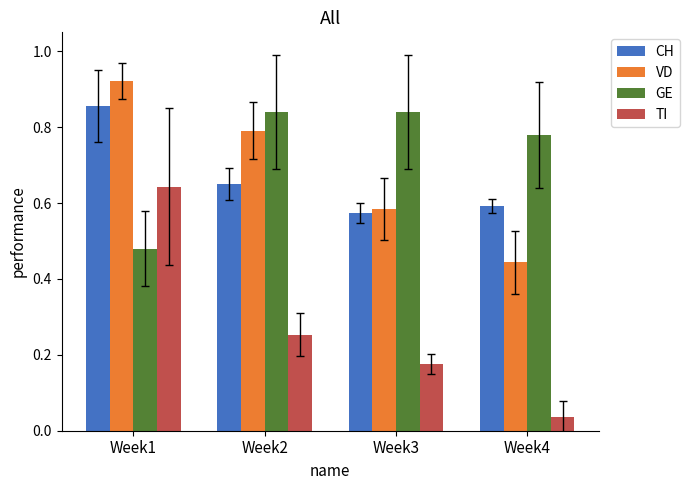

List the series in order of their peak value, lowest first.

TI, GE, CH, VD